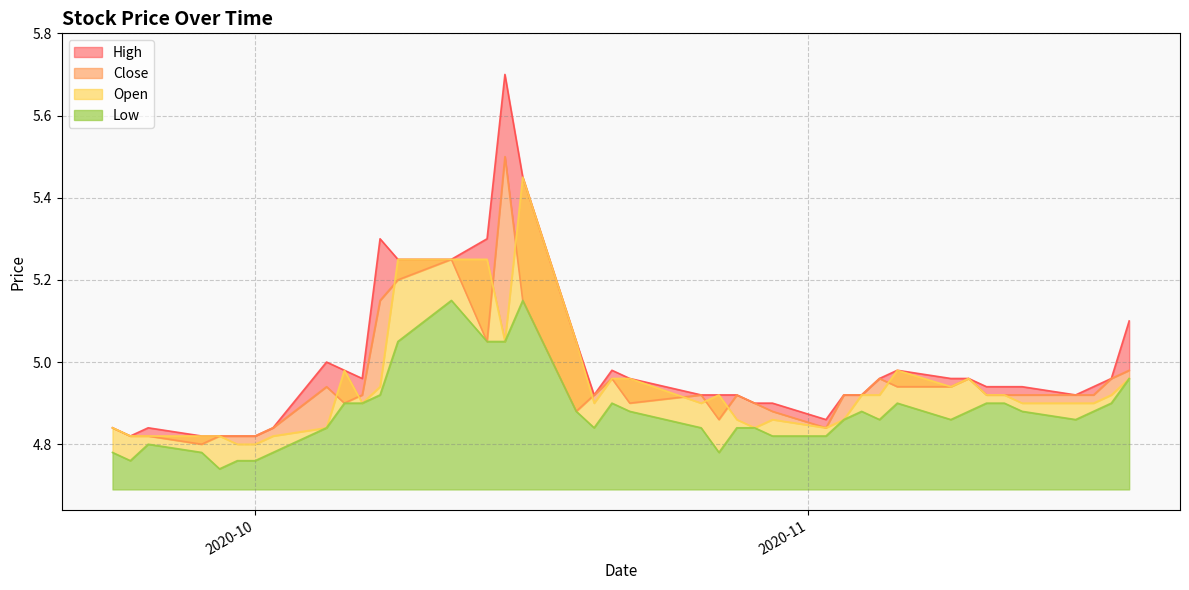

What is the difference between the maximum and second lowest values in the High series?

0.9